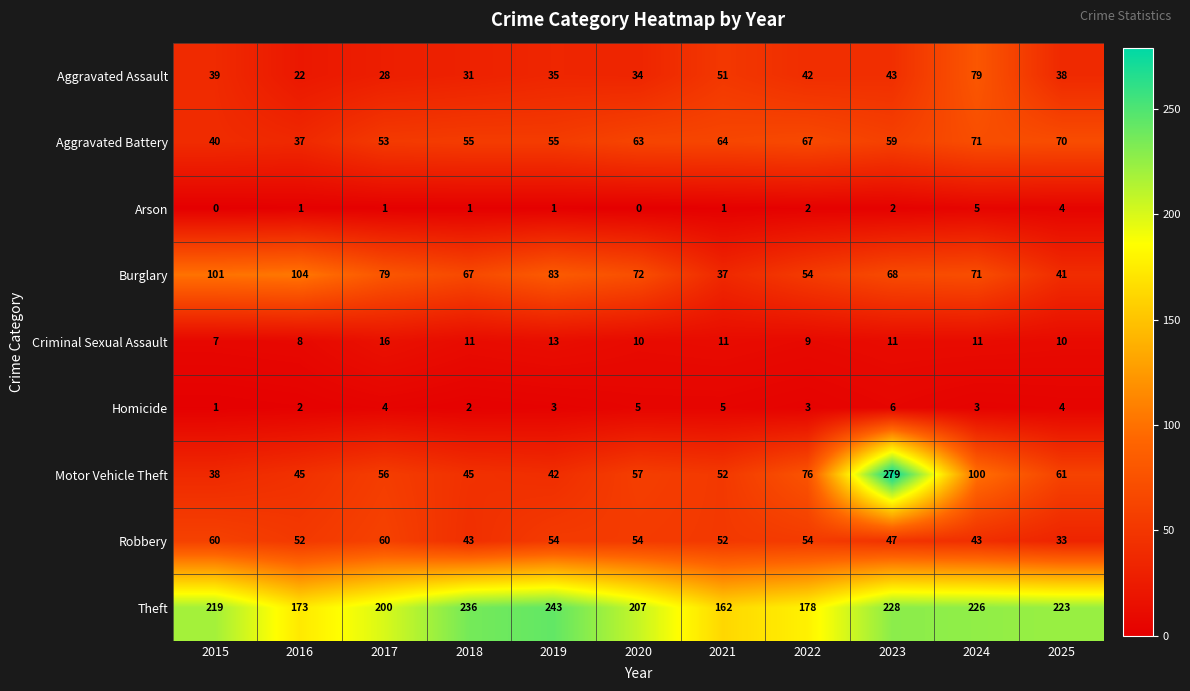

Between 2017 and 2018, which series saw the biggest shift?

Theft